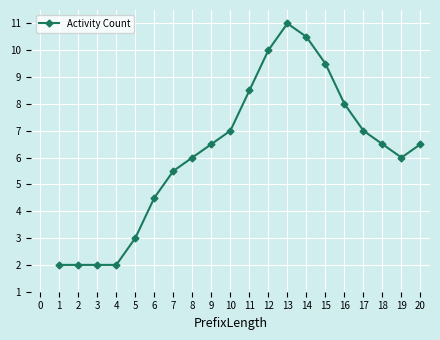

Which has a higher value, 8 or 10?

10